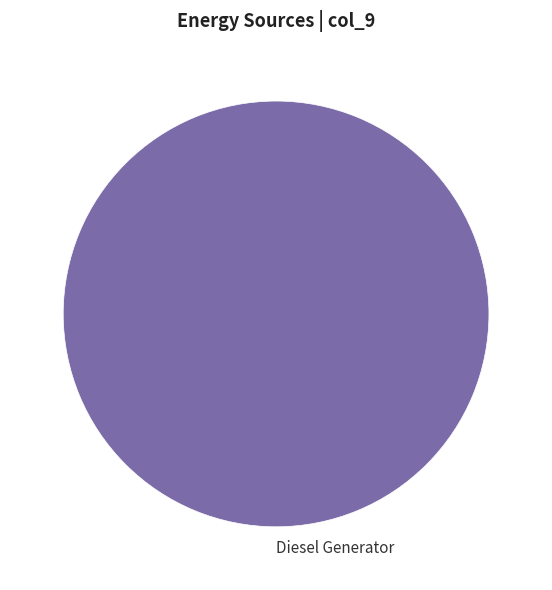

How many segments does this pie chart have?

1